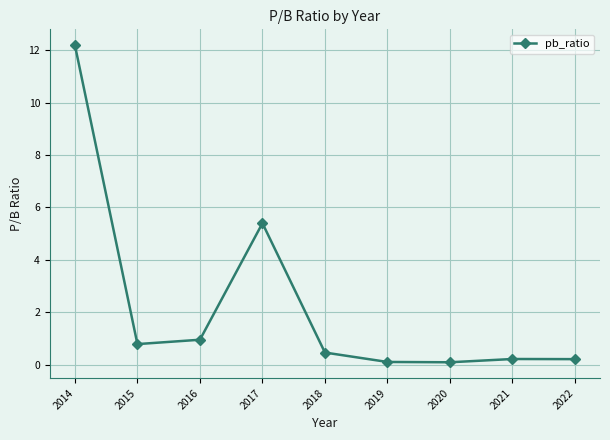

The value at 2014 is 19.7. True or false?

False